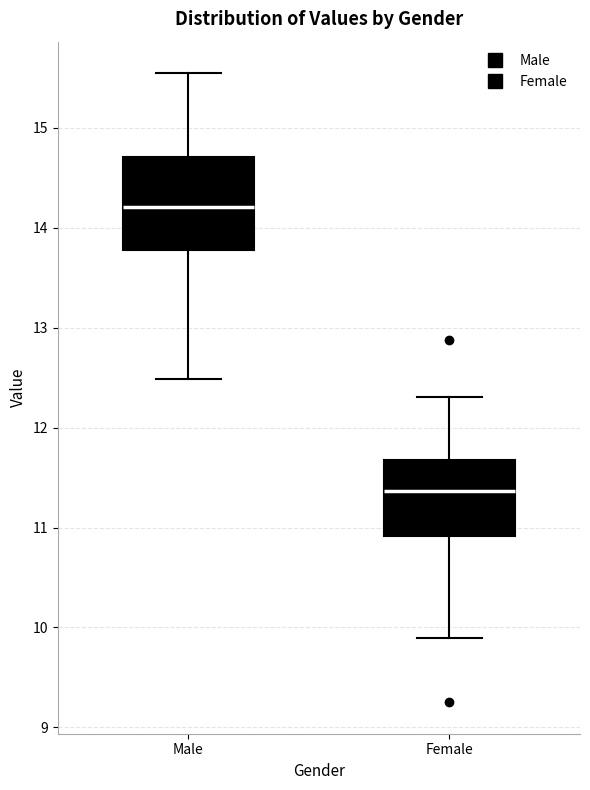

Reading left to right, read every box against the y-axis: the position of its median line, the range the box covers, and the ends of its whiskers. The values are not printed on the chart, so give them approximately, as read against the axis.

Male: median 14.2, box 13.8 to 14.7, whiskers 12.5 to 15.5
Female: median 11.4, box 10.9 to 11.7, whiskers 9.9 to 12.3